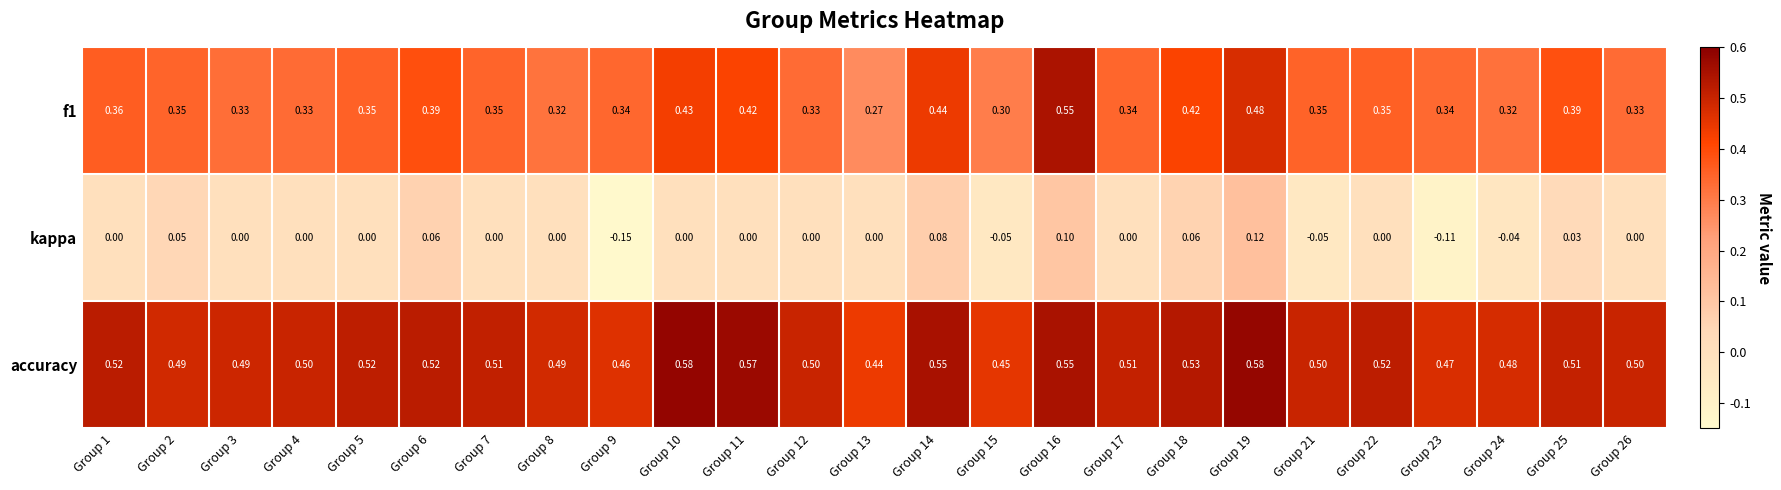

Which series changed the most between Group 2 and Group 3?

kappa